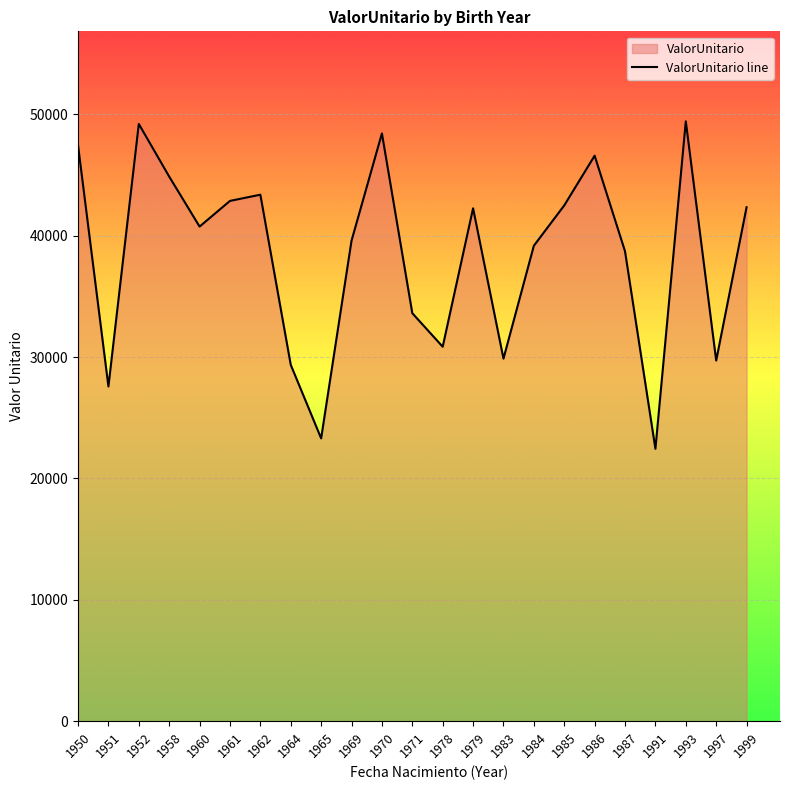

Rank the categories by value from highest to lowest.

1993, 1952, 1970, 1950, 1986, 1958, 1962, 1961, 1985, 1999, 1979, 1960, 1969, 1984, 1987, 1971, 1978, 1983, 1997, 1964, 1951, 1965, 1991